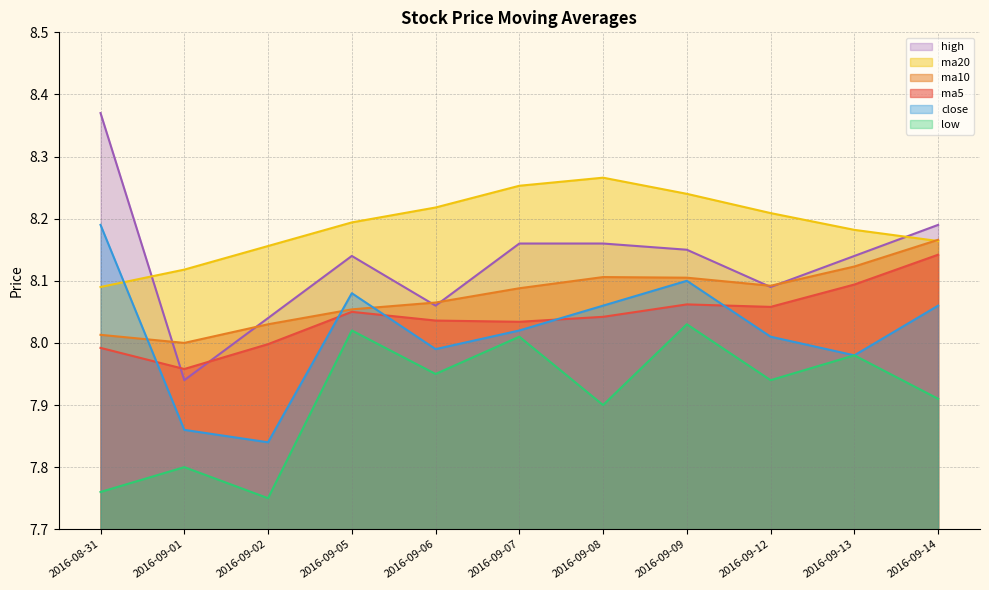

Which series has the largest range (max minus min)?

high